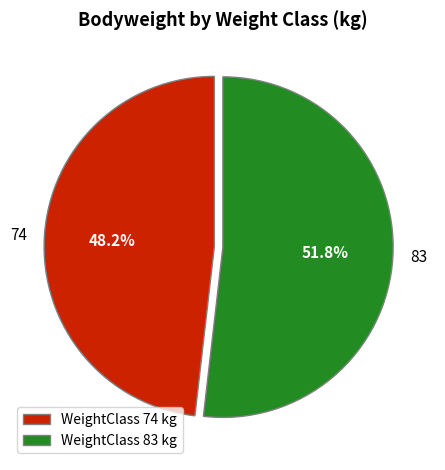

Which slice is the smallest?

74